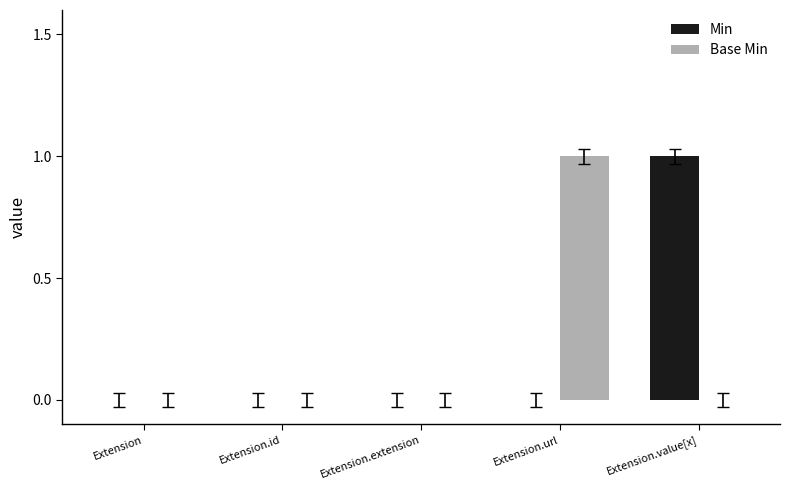

Between Extension and Extension.value[x], which series saw the biggest shift?

Min